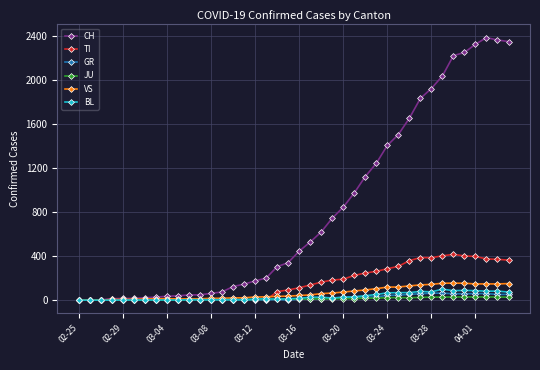

At how many categories does at least one series exceed 1013?

14